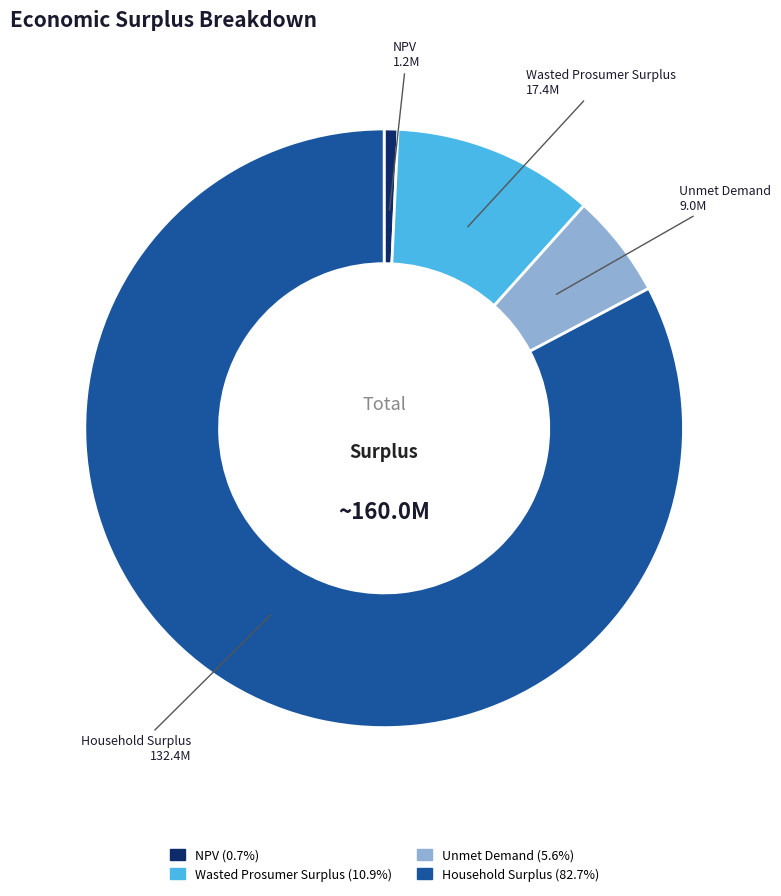

Which category accounts for the majority?

Household Surplus